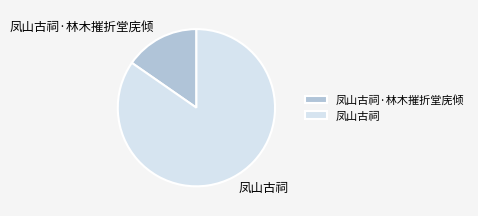

Between 凤山古祠 and 凤山古祠·林木摧折堂庑倾, which is larger?

凤山古祠